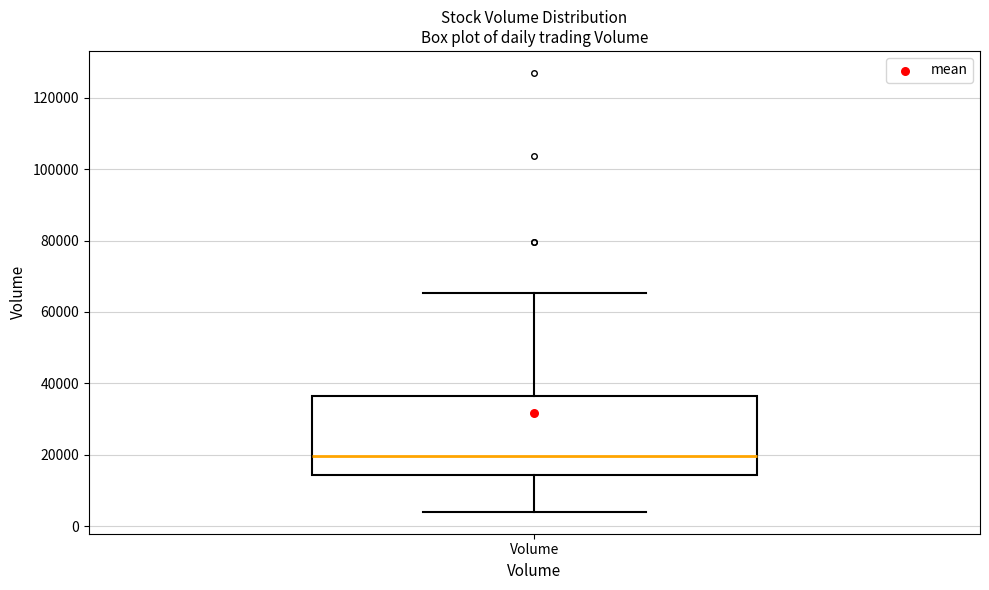

Transcribe this box plot: give where the median line is, the range the box spans, and where the two whiskers end, as read against the y-axis. The values are not printed on the chart, so give them approximately, as read against the axis.

median 20000, box 14000 to 36000, whiskers 4000 to 66000